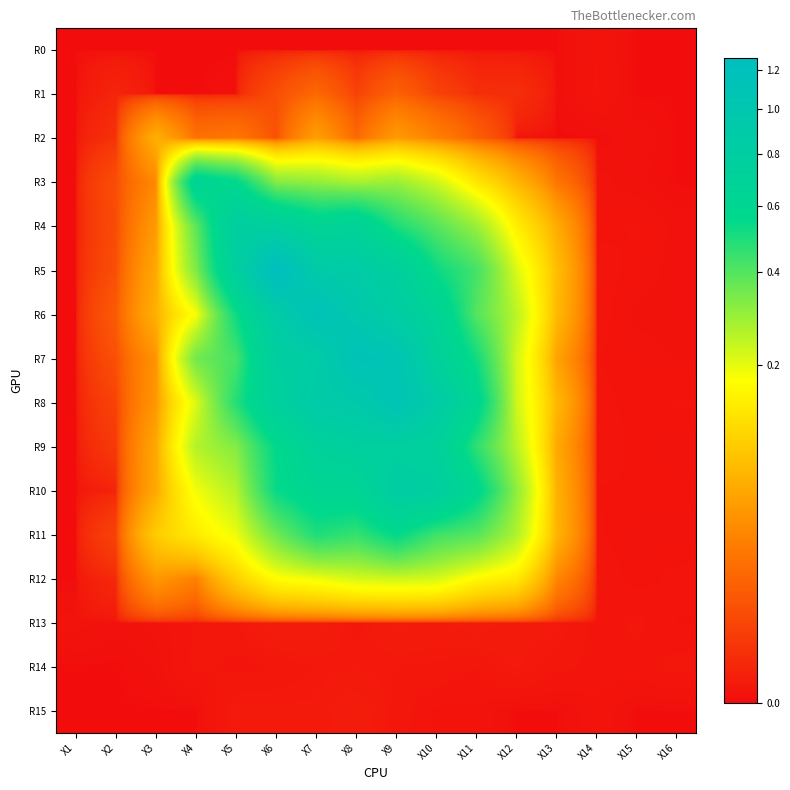

Reading left to right, what are all the values shown in this chart?

R0: X1=0.0	X2=0.0	X3=0.0	X4=0.0	X5=0.0	X6=0.0	X7=0.0	X8=0.0	X9=0.0	X10=0.0	X11=0.0	X12=0.0	X13=0.0	X14=0.0	X15=0.0	X16=0.0
R1: X1=0.0	X2=0.0	X3=0.0	X4=0.0	X5=0.0	X6=0.0	X7=0.0	X8=0.0	X9=0.0	X10=0.0	X11=0.0	X12=0.0	X13=0.0	X14=0.0	X15=0.0	X16=0.0
R2: X1=0.0	X2=0.0	X3=0.1	X4=0.0	X5=0.0	X6=0.0	X7=0.0	X8=0.0	X9=0.0	X10=0.0	X11=0.0	X12=0.0	X13=0.0	X14=0.0	X15=0.0	X16=0.0
R3: X1=0.0	X2=0.0	X3=0.0	X4=0.7	X5=0.6	X6=0.3	X7=0.3	X8=0.3	X9=0.3	X10=0.2	X11=0.1	X12=0.1	X13=0.0	X14=0.0	X15=0.0	X16=0.0
R4: X1=0.0	X2=0.0	X3=0.0	X4=0.4	X5=0.8	X6=0.8	X7=0.6	X8=0.7	X9=0.5	X10=0.4	X11=0.3	X12=0.1	X13=0.1	X14=0.0	X15=0.0	X16=0.0
R5: X1=0.0	X2=0.0	X3=0.1	X4=0.3	X5=0.8	X6=1.3	X7=0.9	X8=0.9	X9=0.8	X10=0.5	X11=0.4	X12=0.2	X13=0.1	X14=0.0	X15=0.0	X16=0.0
R6: X1=0.0	X2=0.0	X3=0.1	X4=0.2	X5=0.5	X6=0.9	X7=1.1	X8=1.0	X9=0.8	X10=0.7	X11=0.4	X12=0.2	X13=0.1	X14=0.0	X15=0.0	X16=0.0
R7: X1=0.0	X2=0.0	X3=0.0	X4=0.4	X5=0.4	X6=0.8	X7=0.8	X8=1.1	X9=1.1	X10=0.7	X11=0.5	X12=0.2	X13=0.0	X14=0.0	X15=0.0	X16=0.0
R8: X1=0.0	X2=0.0	X3=0.0	X4=0.2	X5=0.5	X6=0.8	X7=0.9	X8=0.9	X9=1.1	X10=0.9	X11=0.6	X12=0.2	X13=0.1	X14=0.0	X15=0.0	X16=0.0
R9: X1=0.0	X2=0.0	X3=0.1	X4=0.3	X5=0.3	X6=0.6	X7=0.7	X8=0.8	X9=0.8	X10=0.7	X11=0.5	X12=0.3	X13=0.1	X14=0.0	X15=0.0	X16=0.0
R10: X1=0.0	X2=0.0	X3=0.1	X4=0.2	X5=0.3	X6=0.5	X7=0.6	X8=0.6	X9=0.8	X10=0.8	X11=0.6	X12=0.3	X13=0.1	X14=0.0	X15=0.0	X16=0.0
R11: X1=0.0	X2=0.0	X3=0.1	X4=0.1	X5=0.2	X6=0.4	X7=0.5	X8=0.5	X9=0.6	X10=0.4	X11=0.4	X12=0.3	X13=0.1	X14=0.0	X15=0.0	X16=0.0
R12: X1=0.0	X2=0.0	X3=0.0	X4=0.0	X5=0.1	X6=0.2	X7=0.2	X8=0.2	X9=0.2	X10=0.2	X11=0.2	X12=0.1	X13=0.0	X14=0.0	X15=0.0	X16=0.0
R13: X1=0.0	X2=0.0	X3=0.0	X4=0.0	X5=0.0	X6=0.0	X7=0.0	X8=0.0	X9=0.0	X10=0.0	X11=0.0	X12=0.0	X13=0.0	X14=0.0	X15=0.0	X16=0.0
R14: X1=0.0	X2=0.0	X3=0.0	X4=0.0	X5=0.0	X6=0.0	X7=0.0	X8=0.0	X9=0.0	X10=0.0	X11=0.0	X12=0.0	X13=0.0	X14=0.0	X15=0.0	X16=0.0
R15: X1=0.0	X2=0.0	X3=0.0	X4=0.0	X5=0.0	X6=0.0	X7=0.0	X8=0.0	X9=0.0	X10=0.0	X11=0.0	X12=0.0	X13=0.0	X14=0.0	X15=0.0	X16=0.0